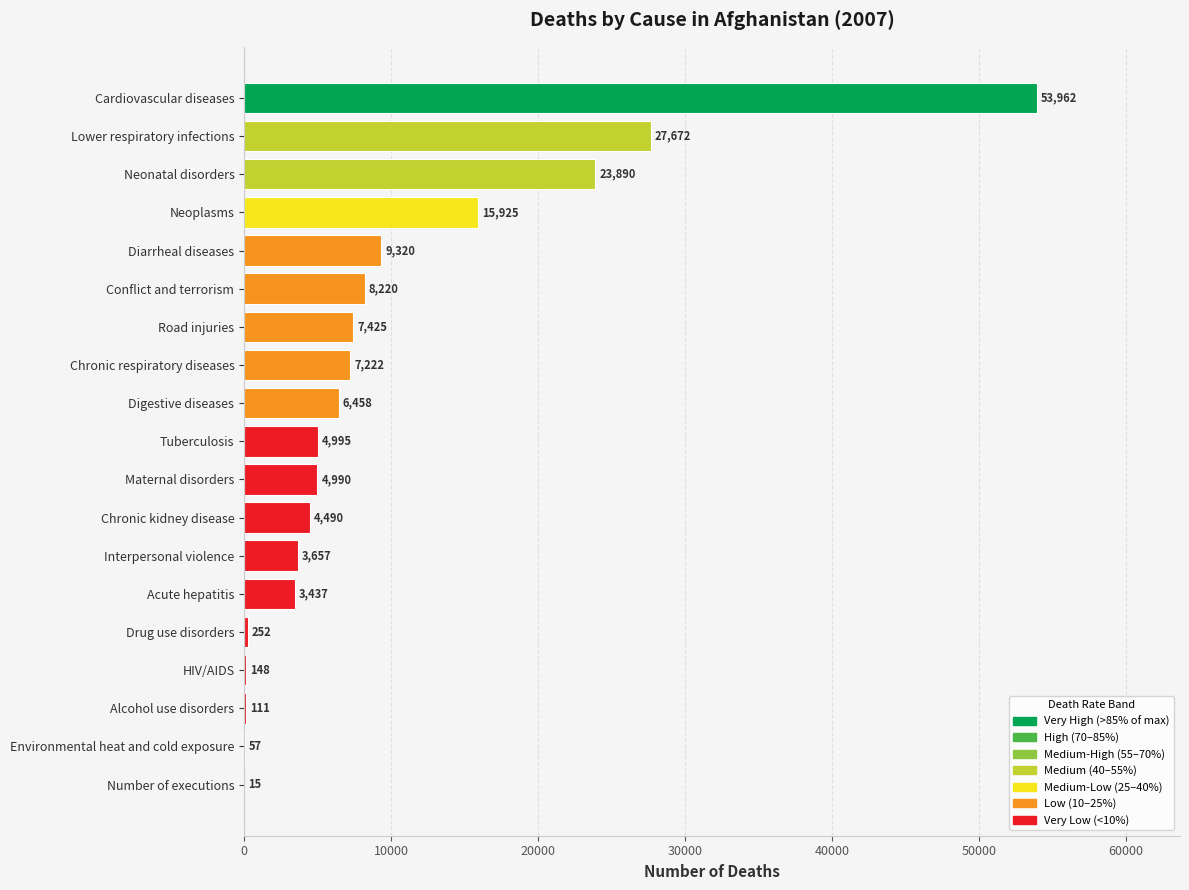

Are the bars grouped side by side (vs. stacked)?

No